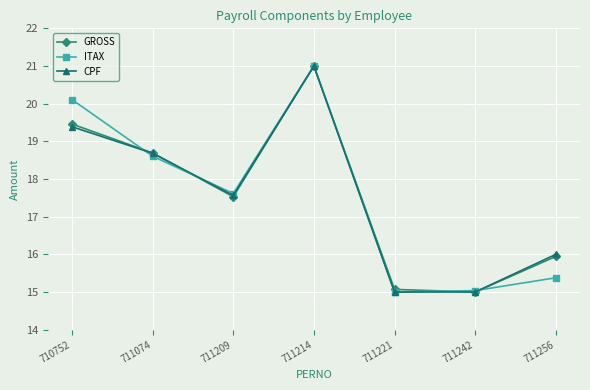

At how many categories does at least one series exceed 18?

3